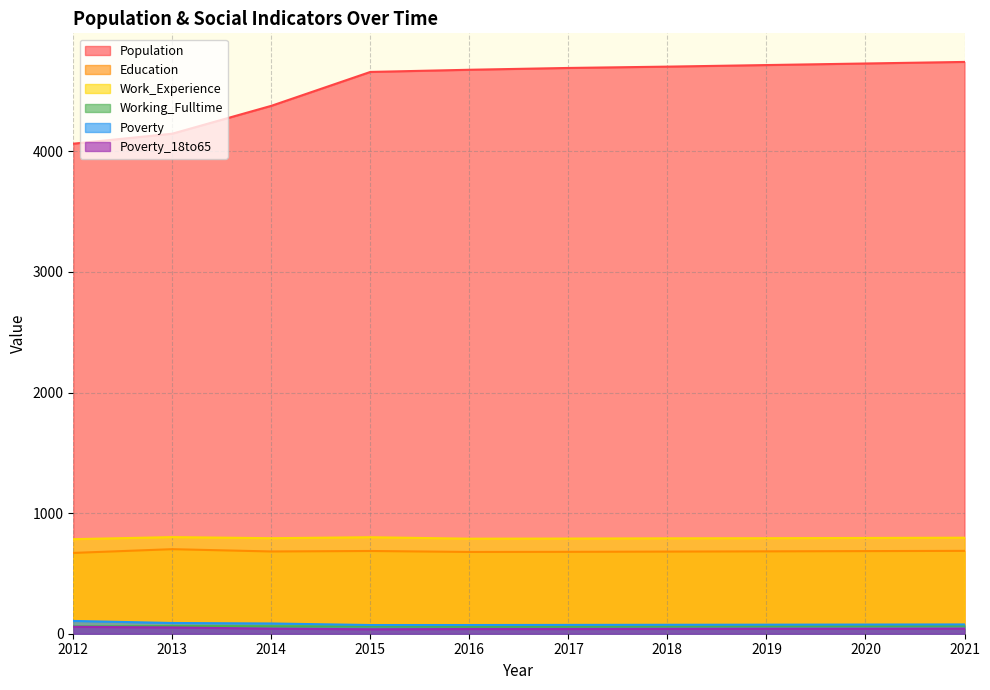

What is the difference between the second highest and second lowest values in the Working_Fulltime series?

5